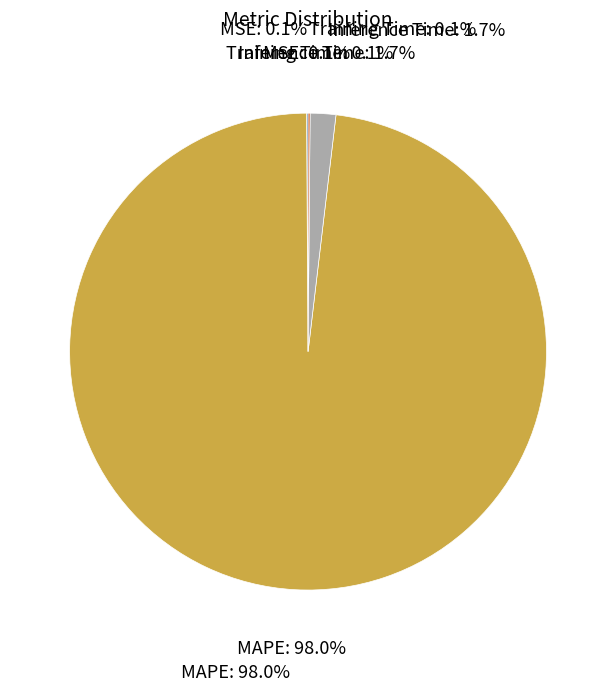

To the nearest percent, what percentage of the pie is MAPE?

98%